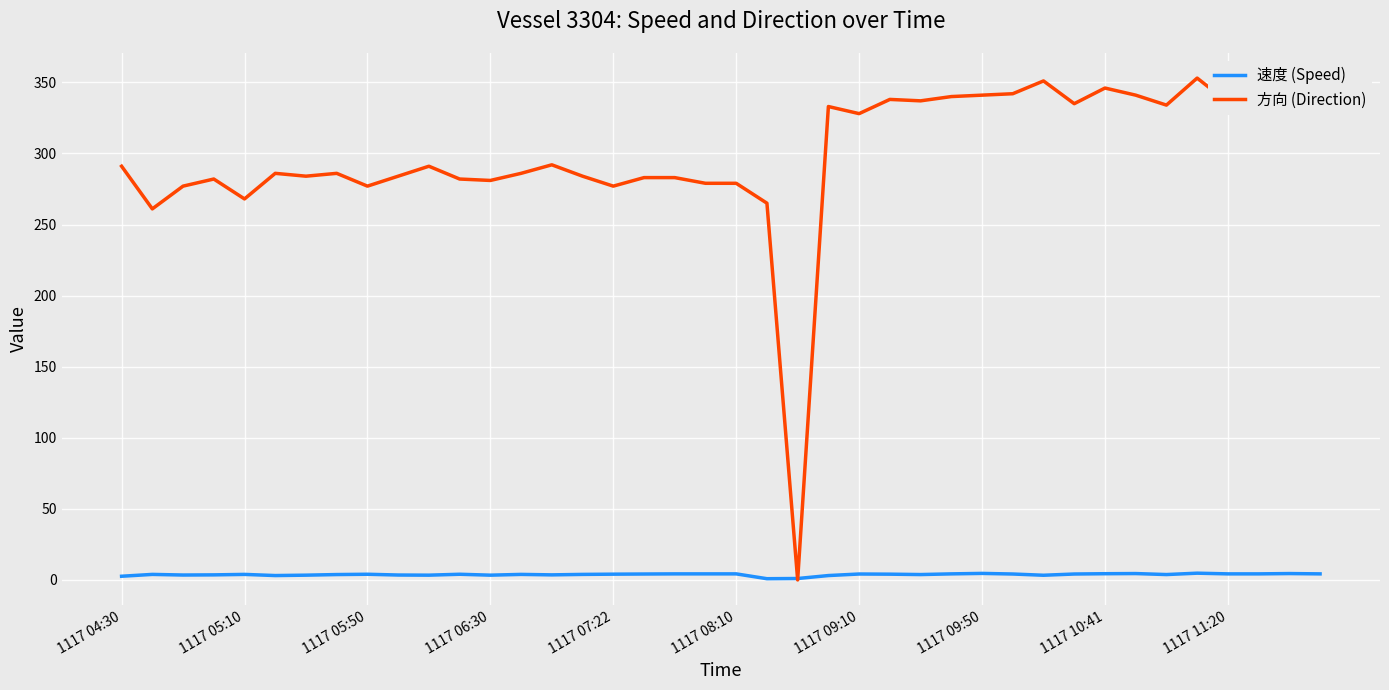

What is the greatest value displayed?

353.0